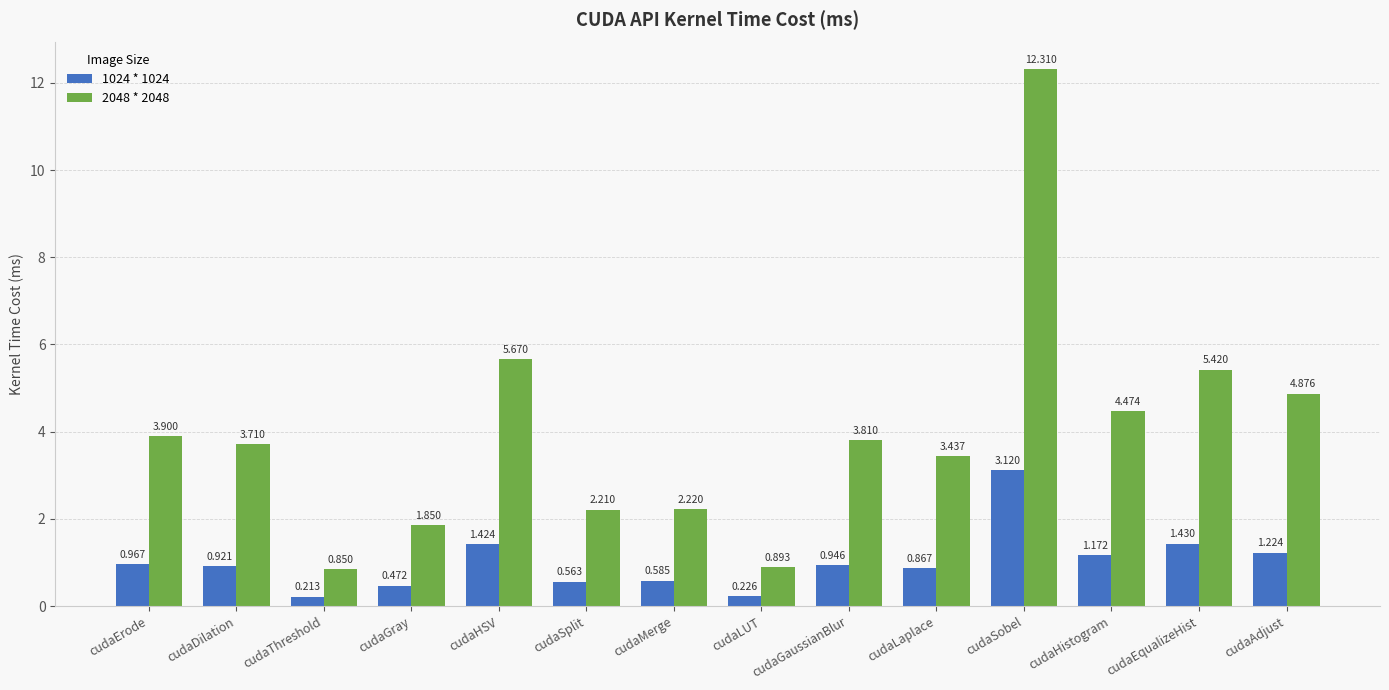

Does the chart contain stacked bars?

No